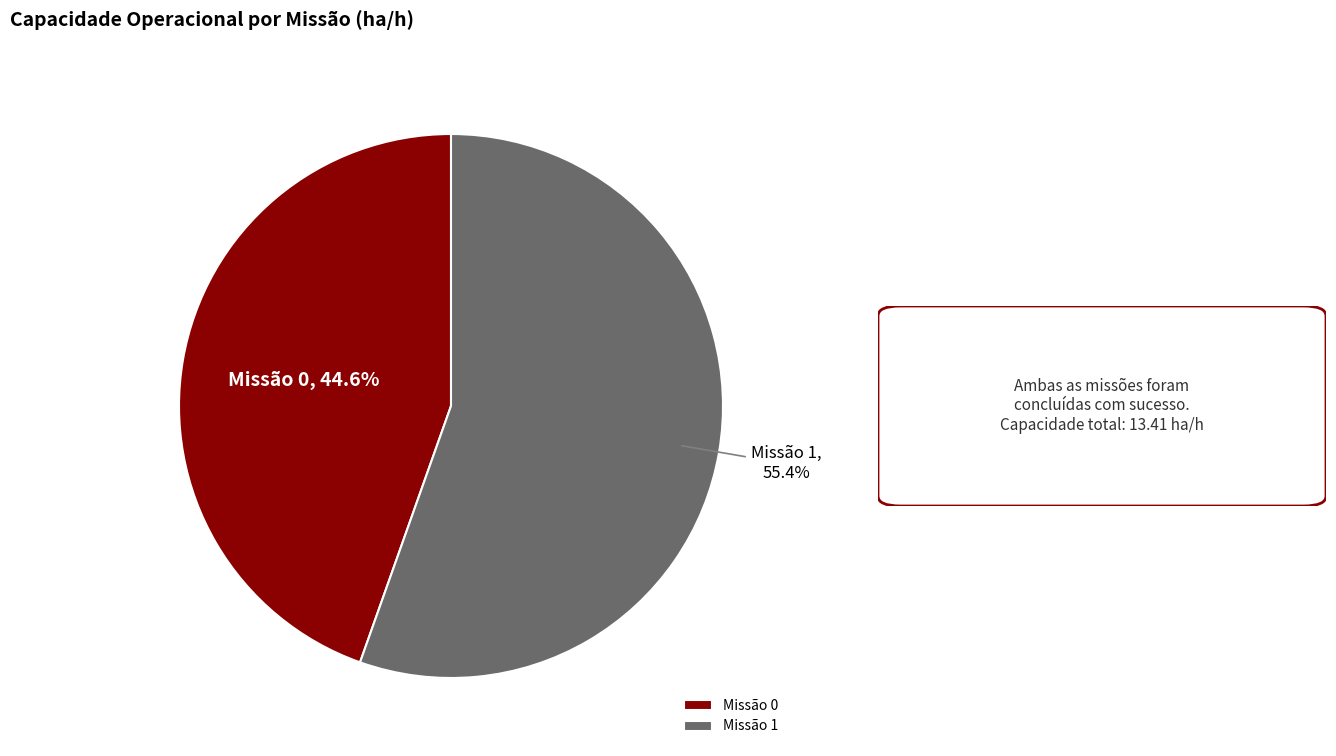

Is Missão 1 the majority of the pie?

Yes